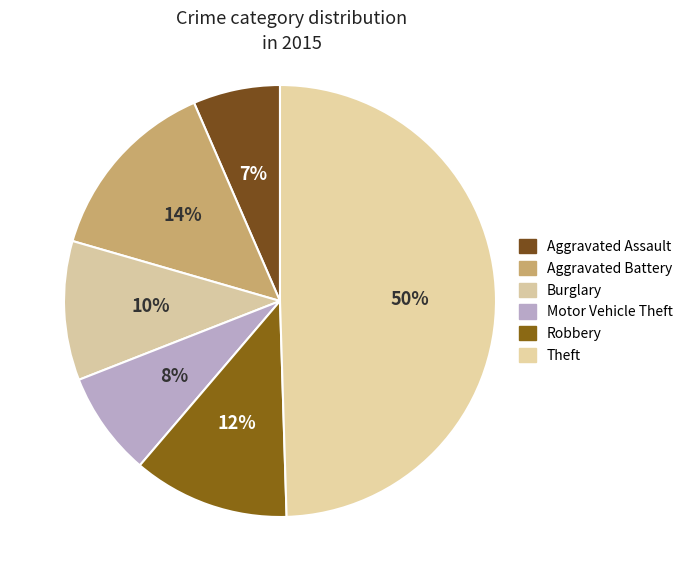

How many slices are in this pie chart?

6